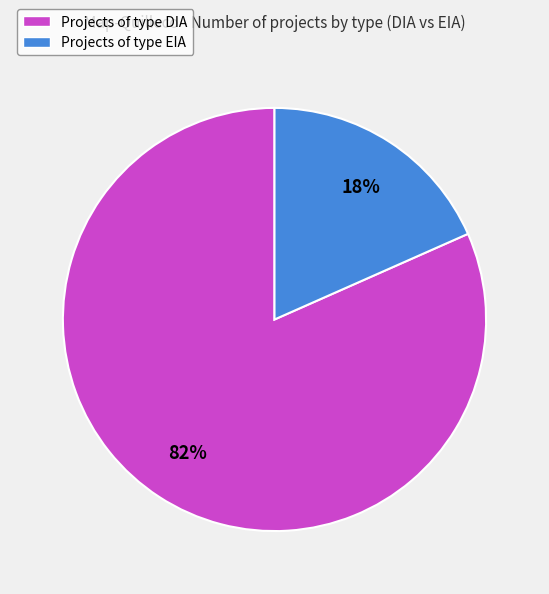

Which category has the biggest portion of the pie?

Projects of type DIA